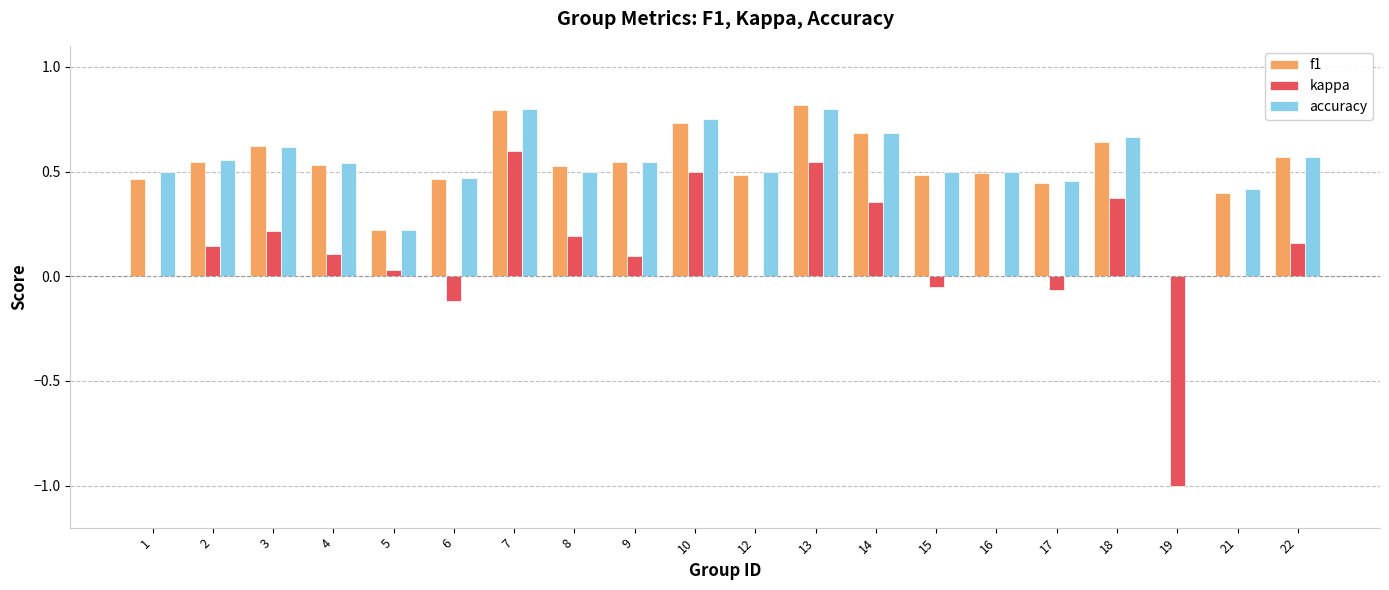

Is the value of kappa at 6 greater than the value of f1 at 5?

No